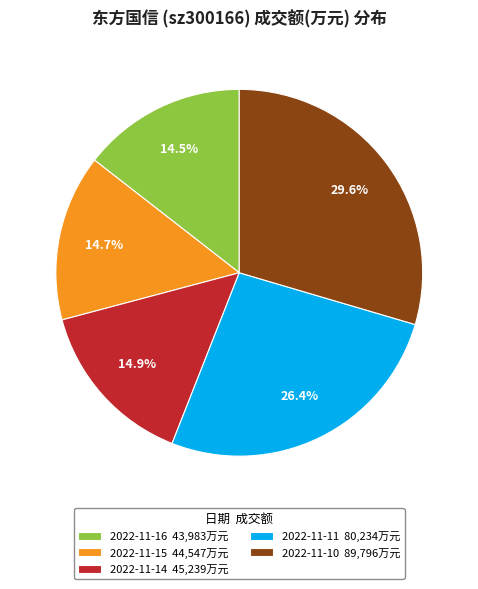

Count the number of slices in the pie.

5